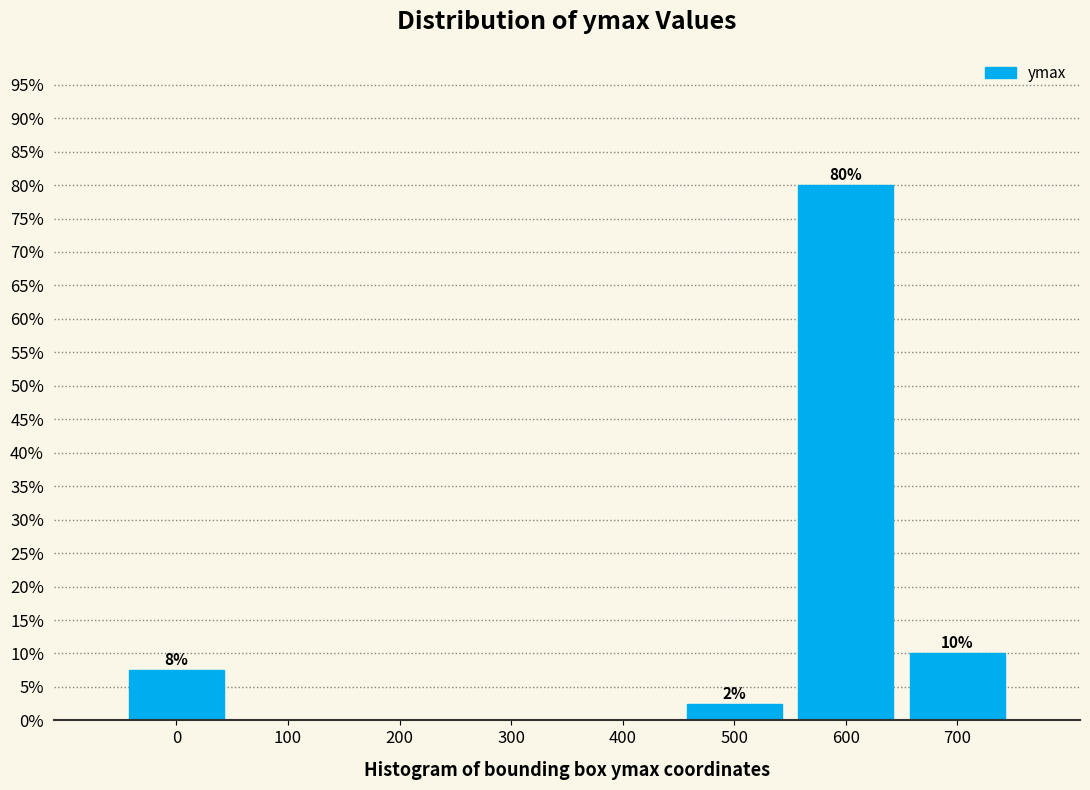

Is it true that the value at 300 is -39.3?

False